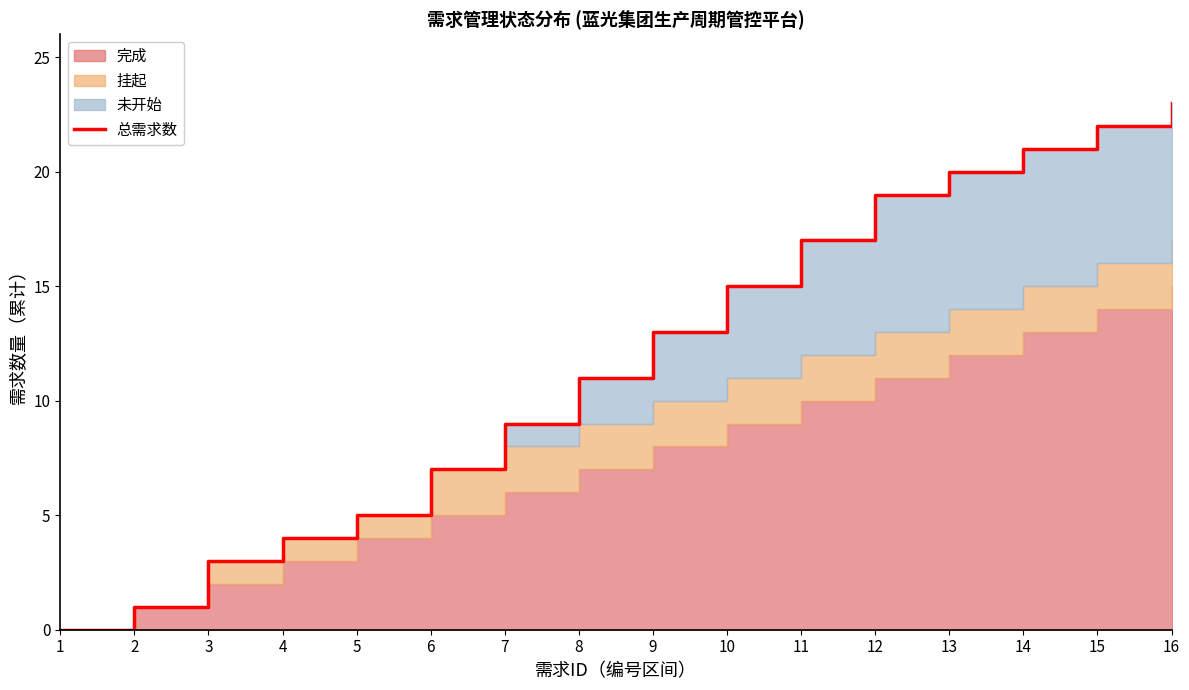

Between 5 and 7, which is larger?

7